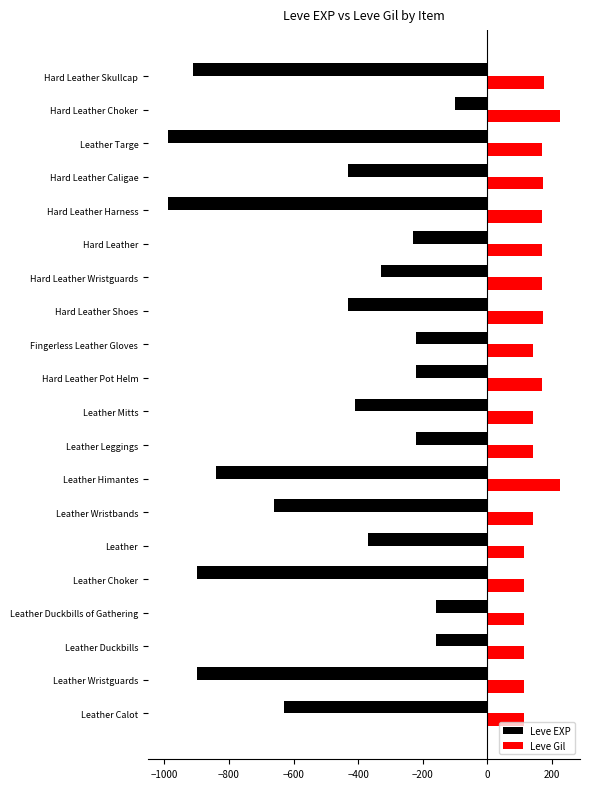

How many series are shown in this chart?

2